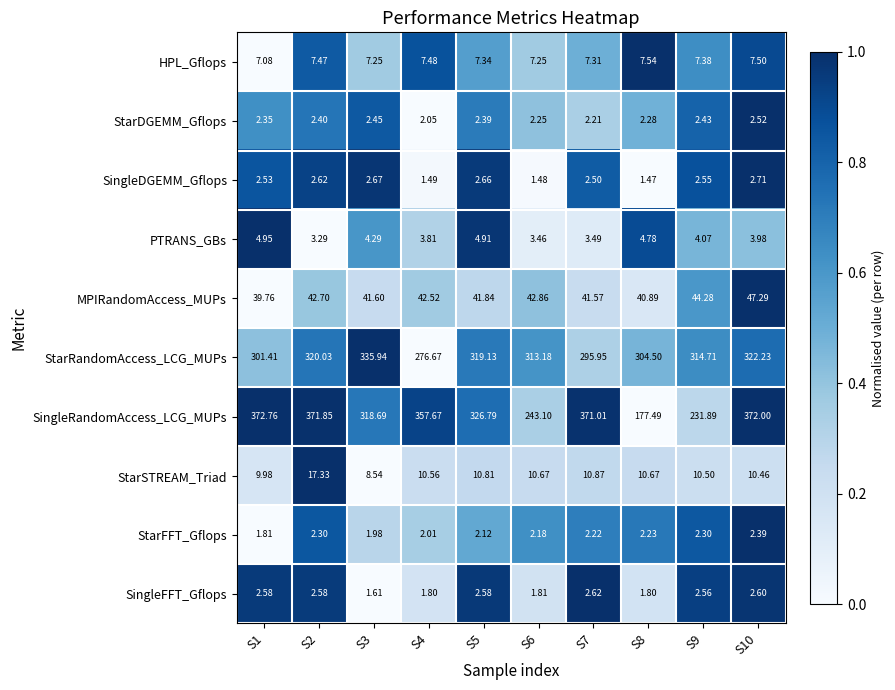

How many values in the MPIRandomAccess_MUPs series are below 42?

5